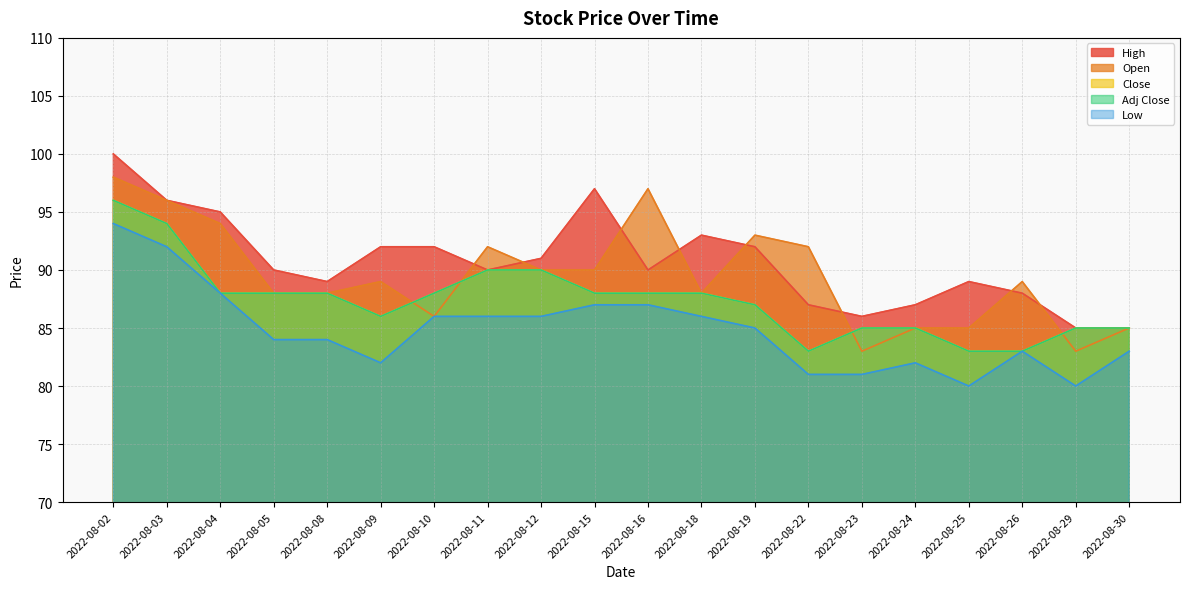

True or false: Low has more than 0 interior local peaks.

True